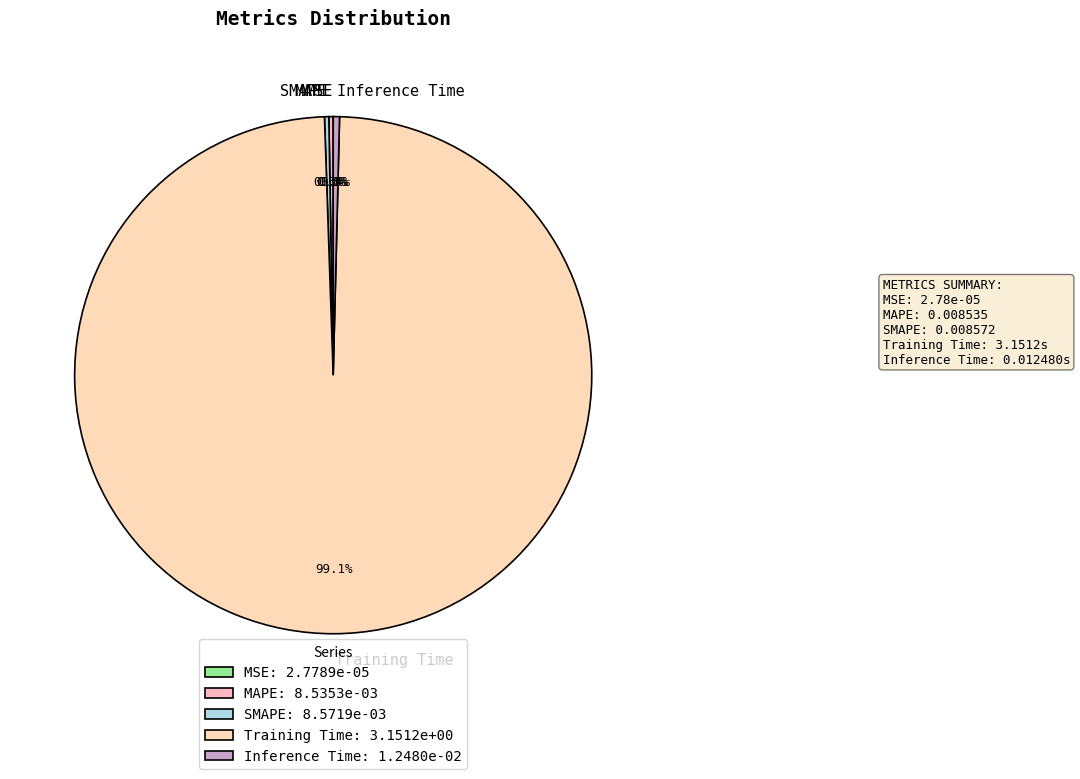

To the nearest percent, what is the difference between the largest and smallest slice percentages?

99%